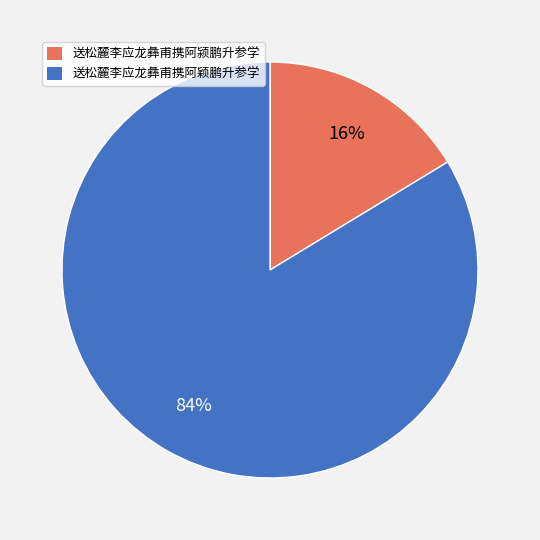

Does 送松麓李应龙彝甫携阿颖鹏升参学 represent more than half of the total?

Yes